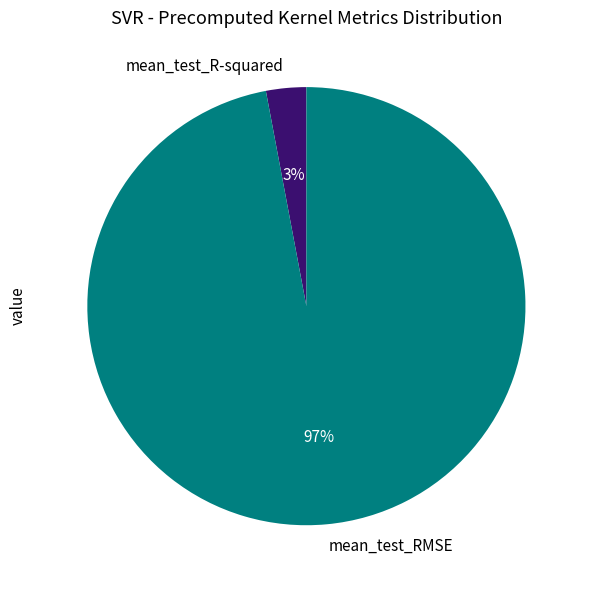

What is the largest slice in the pie chart?

mean_test_RMSE